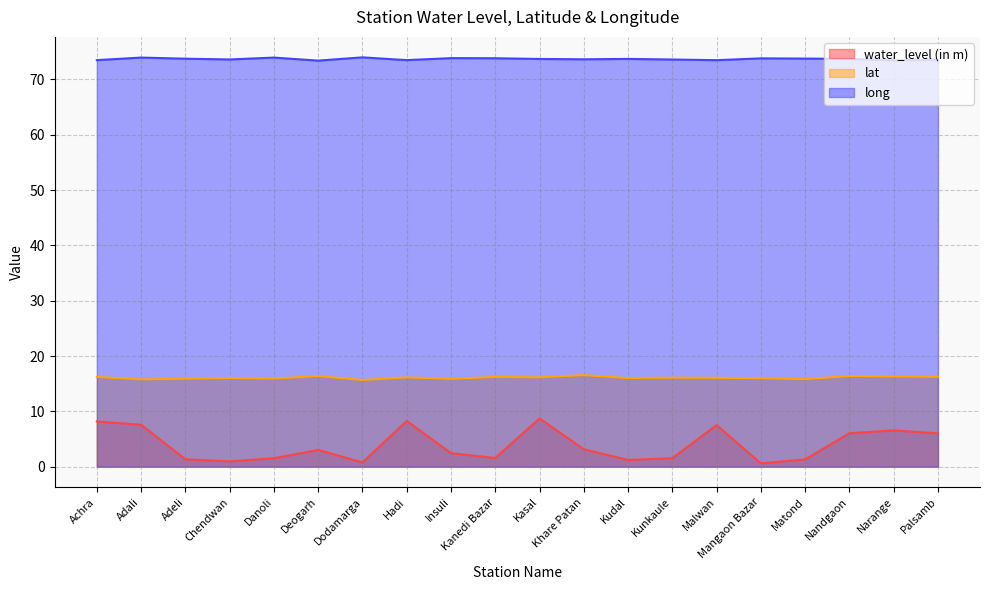

What is the difference between the maximum and minimum values in the long series?

0.6